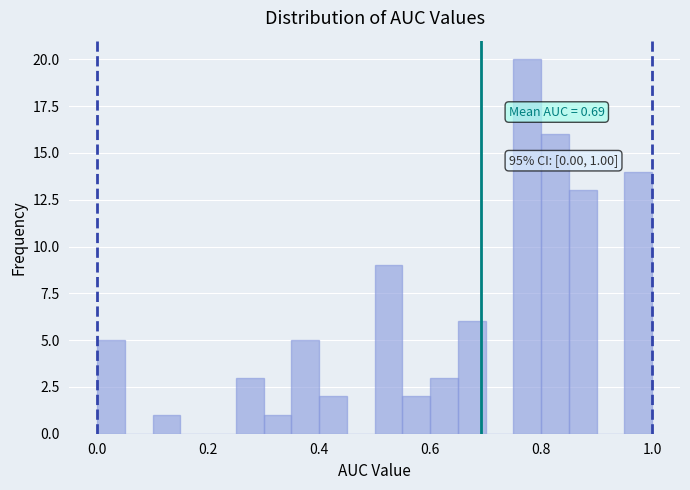

Around what value on the x-axis is the tallest bar? Give the approximate position of its centre, as read against the axis.

0.78